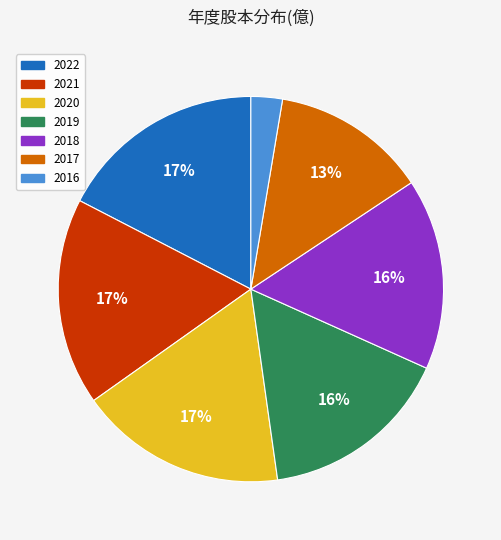

Is the sum of 2016 and 2017 greater than half?

No